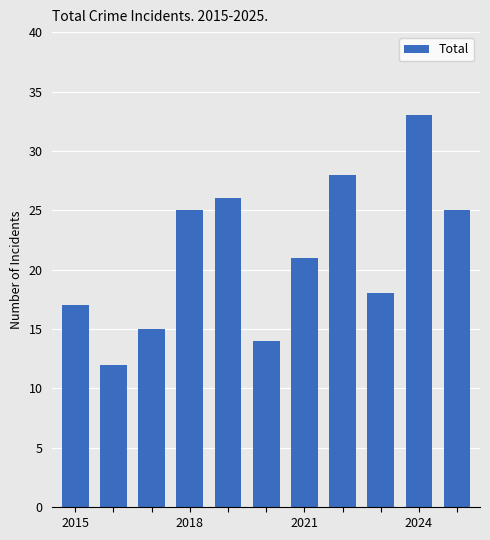

How many data points are less than 21?

5